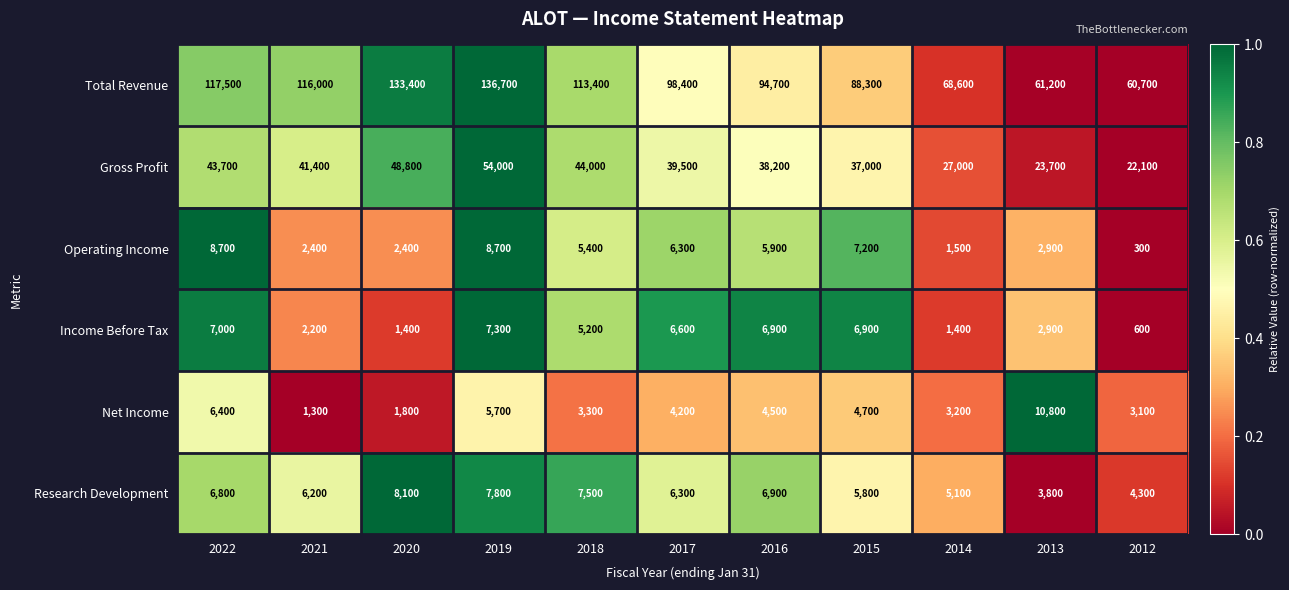

What is the maximum value for Research Development?

8100